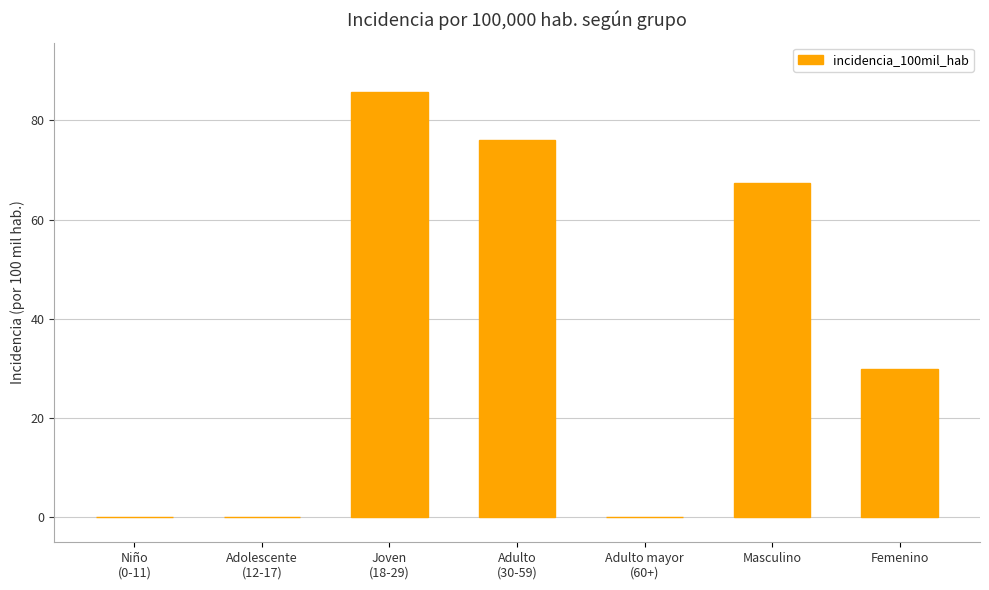

Reading left to right, transcribe all the data shown in this chart.

0.0	0.0	85.7	76.0	0.0	67.4	30.0